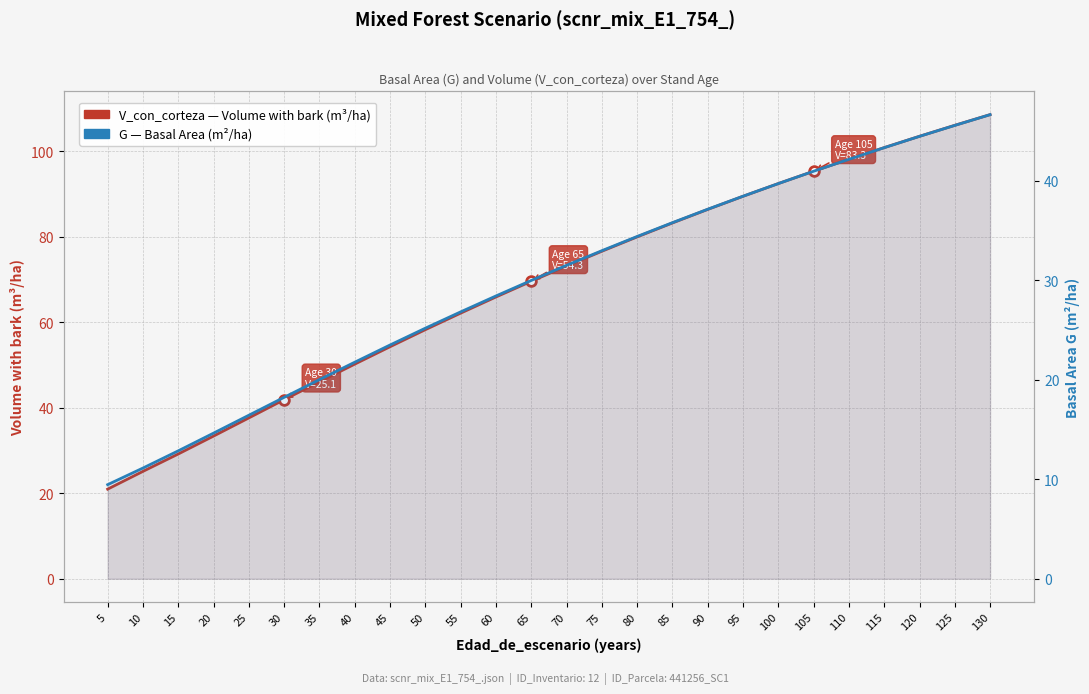

Which label corresponds to the largest value in the chart?

130